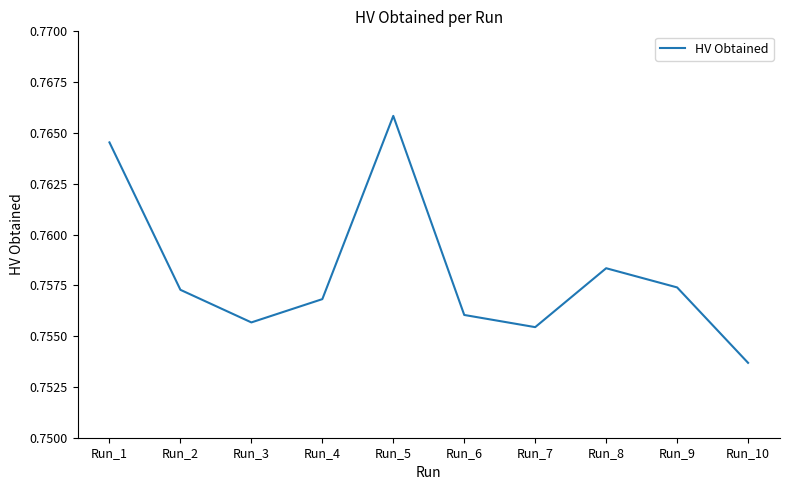

The chart shows a value of 0.3 at Run_1. True or false?

False